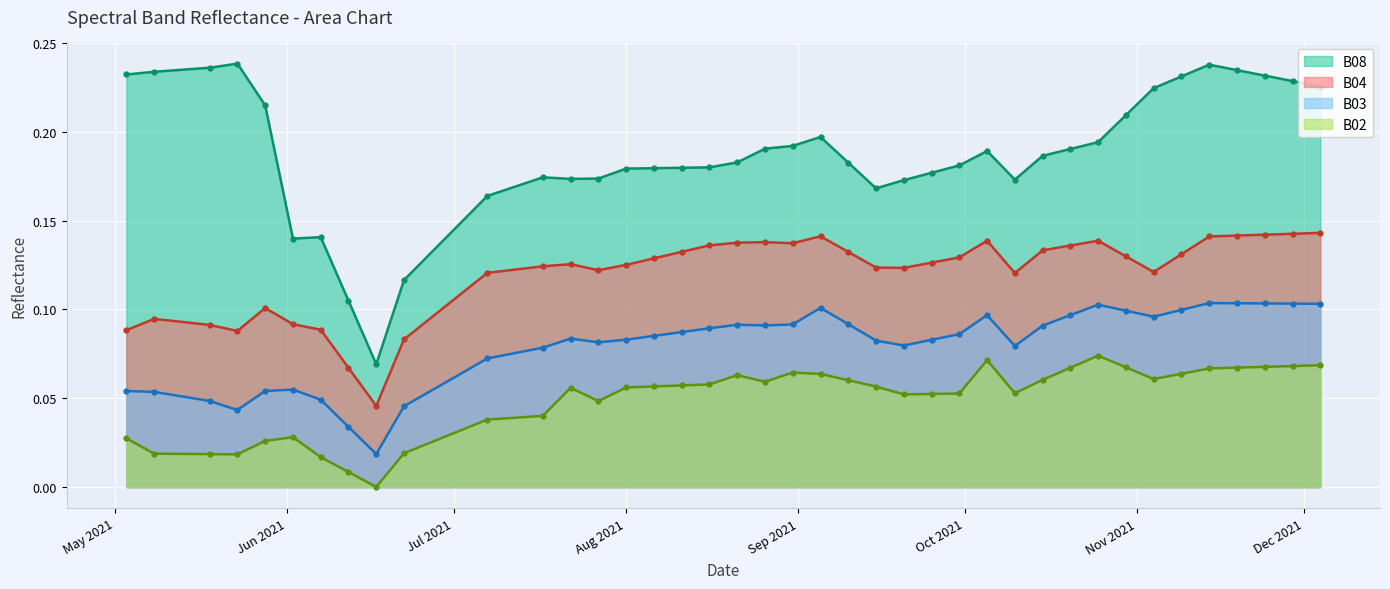

What is the spread (max minus min) of values at 2021-08-31?

0.1